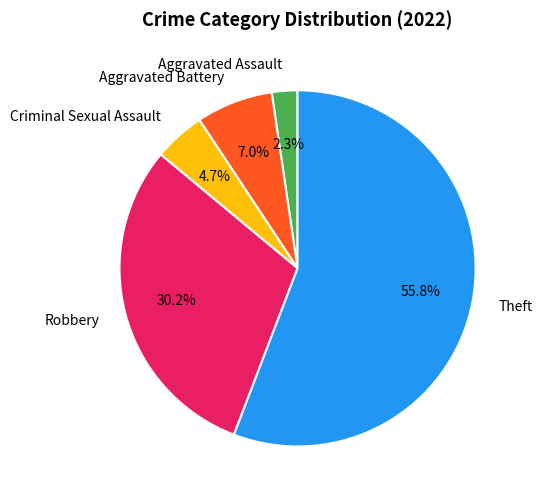

What is the smallest slice in the pie chart?

Aggravated Assault